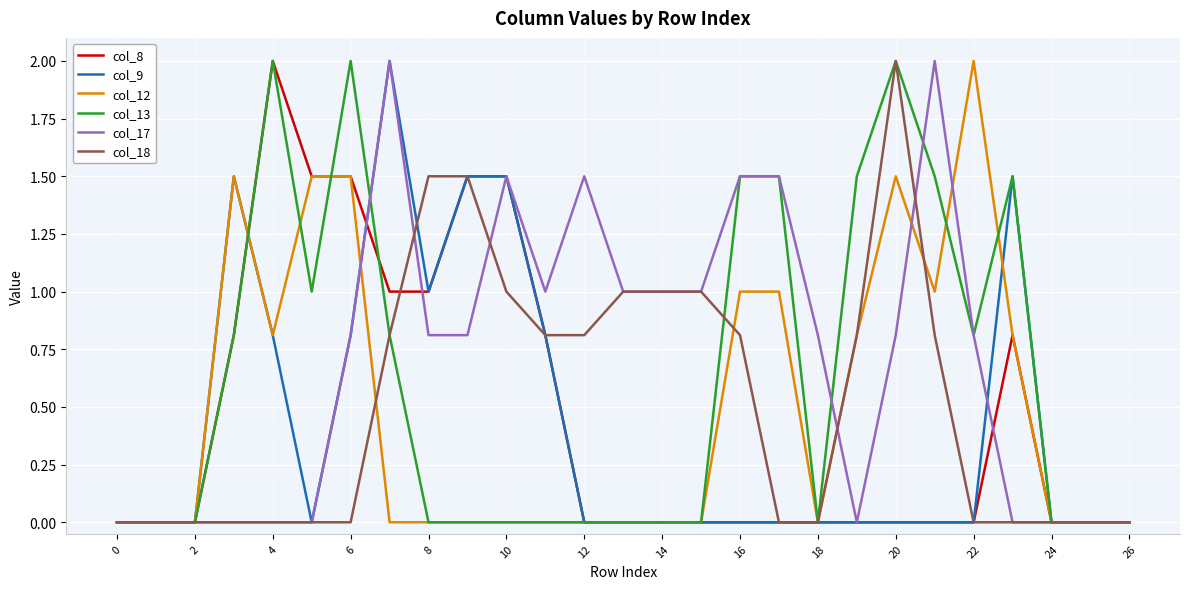

How many distinct data groups are displayed?

6